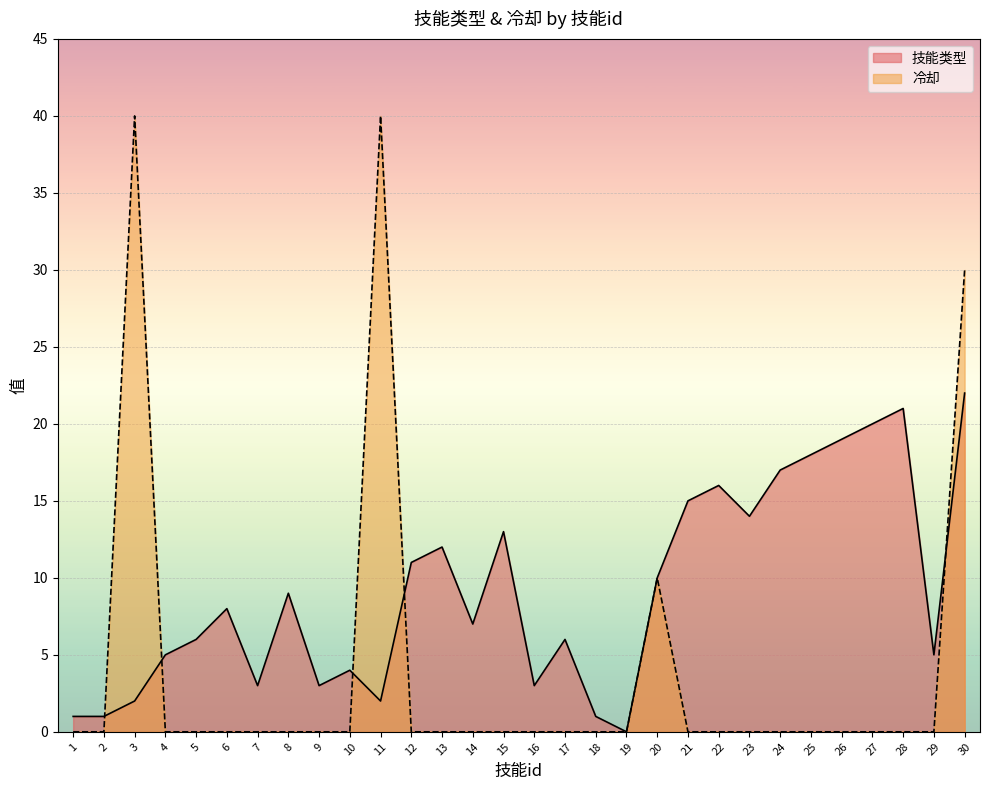

Rank the series by their average value, from lowest to highest.

冷却, 技能类型